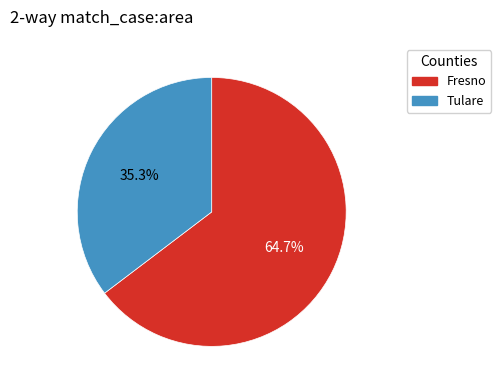

Between Tulare and Fresno, which is larger?

Fresno